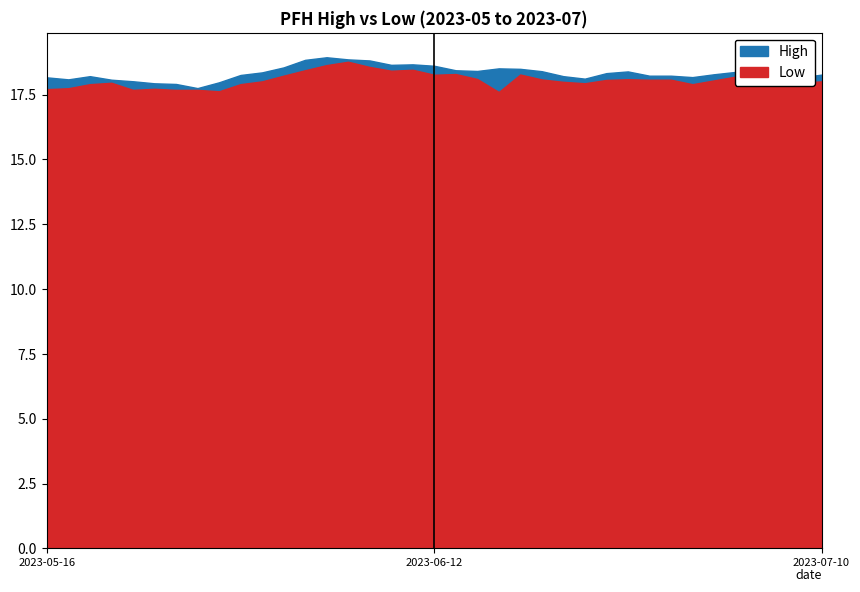

True or false: High and Low intersect in this chart.

False